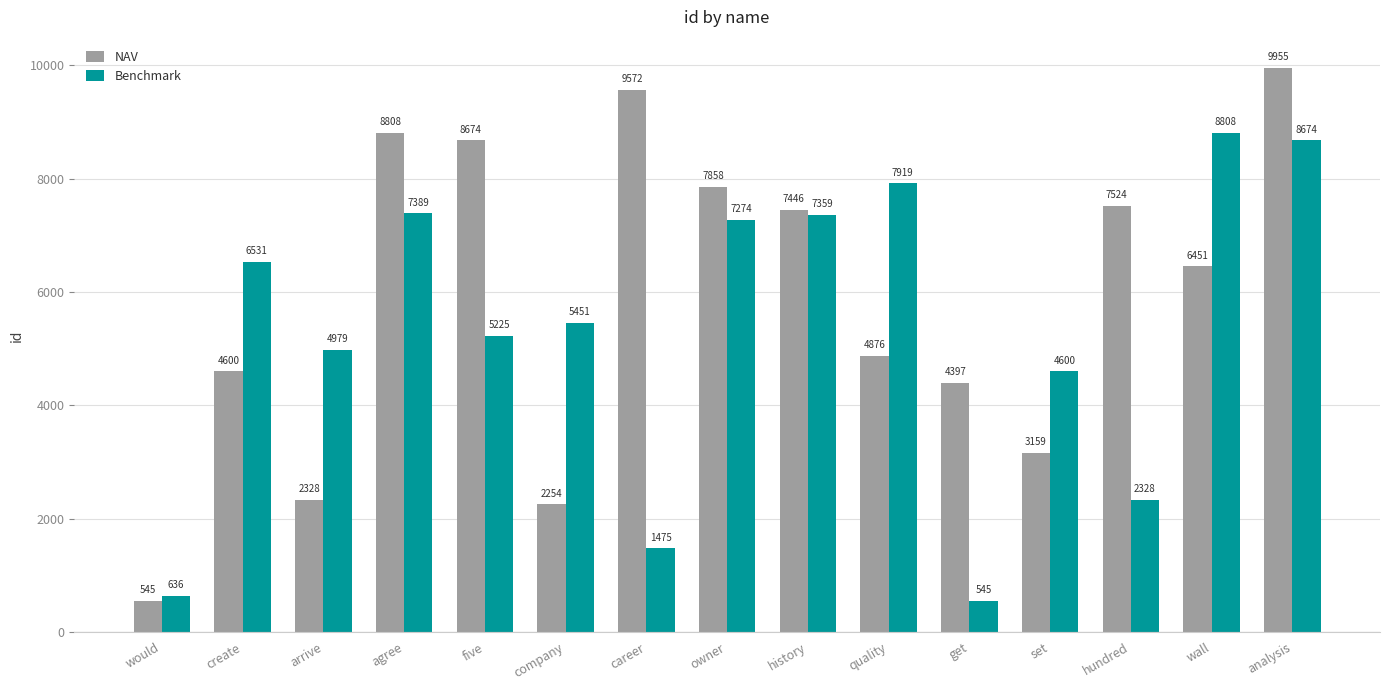

Which series has the widest spread of values?

NAV